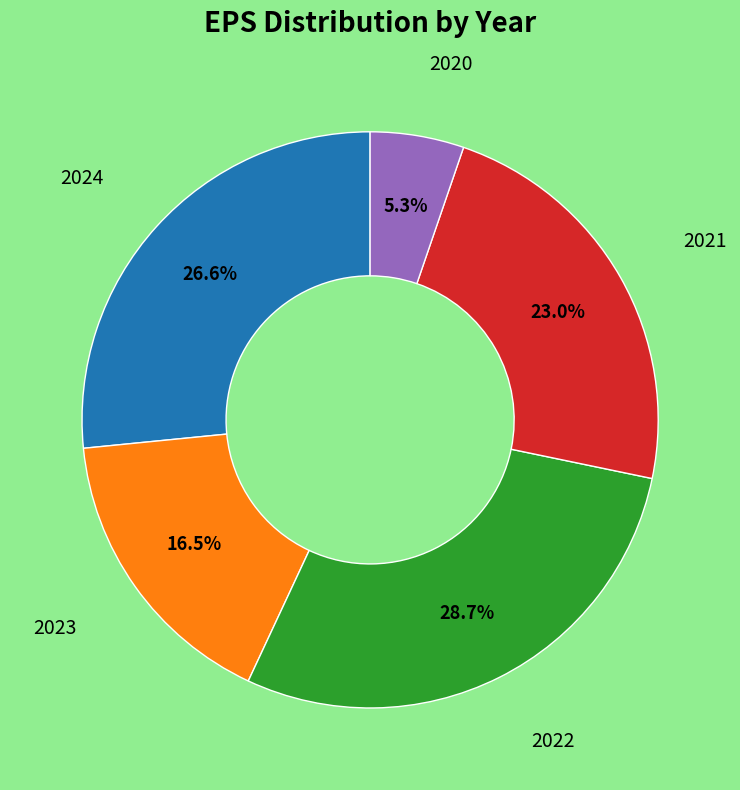

Is there a majority slice in this chart?

No